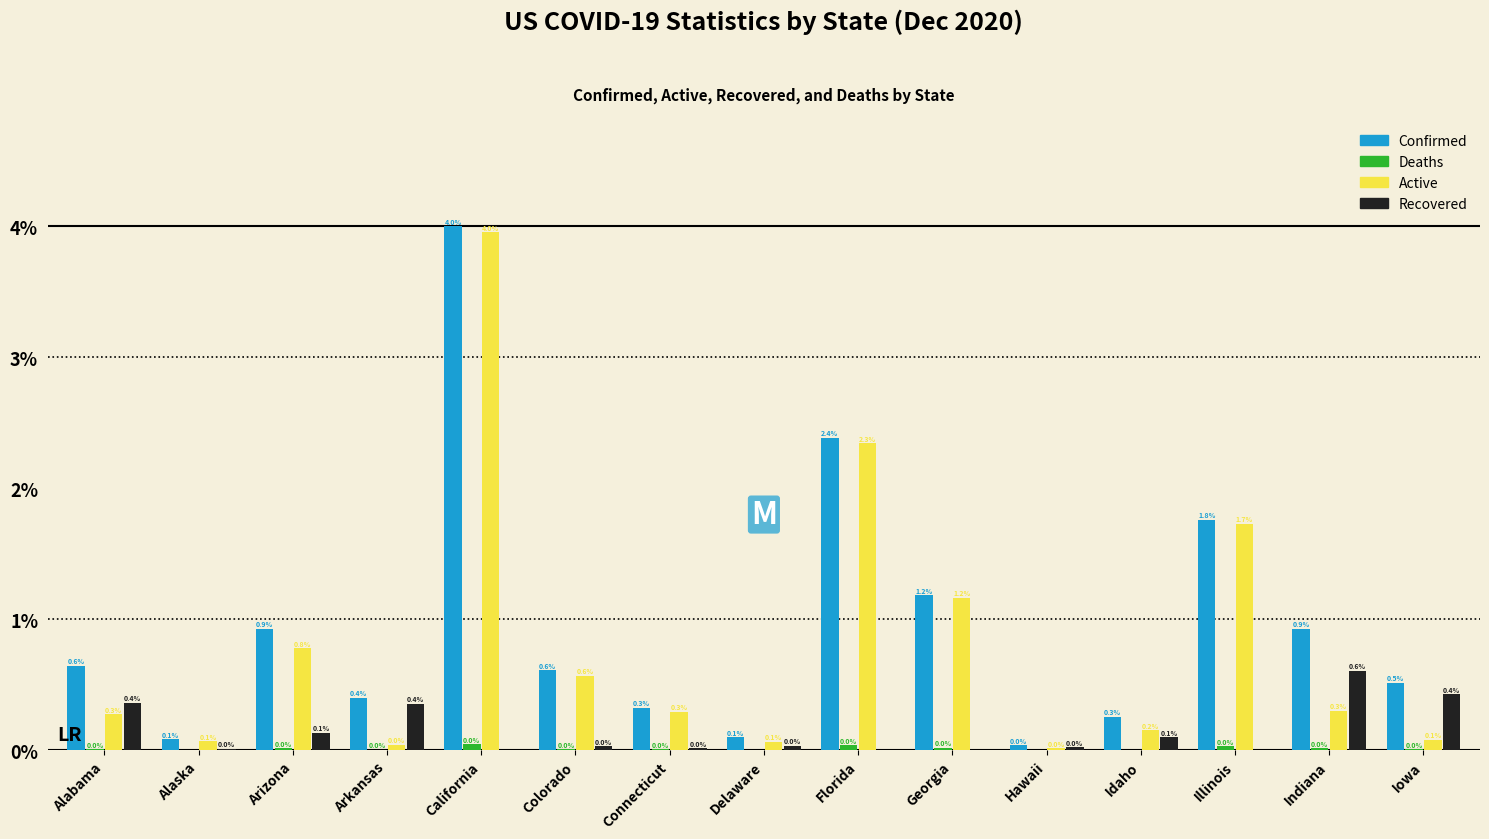

Read the Confirmed value at California.

4.0